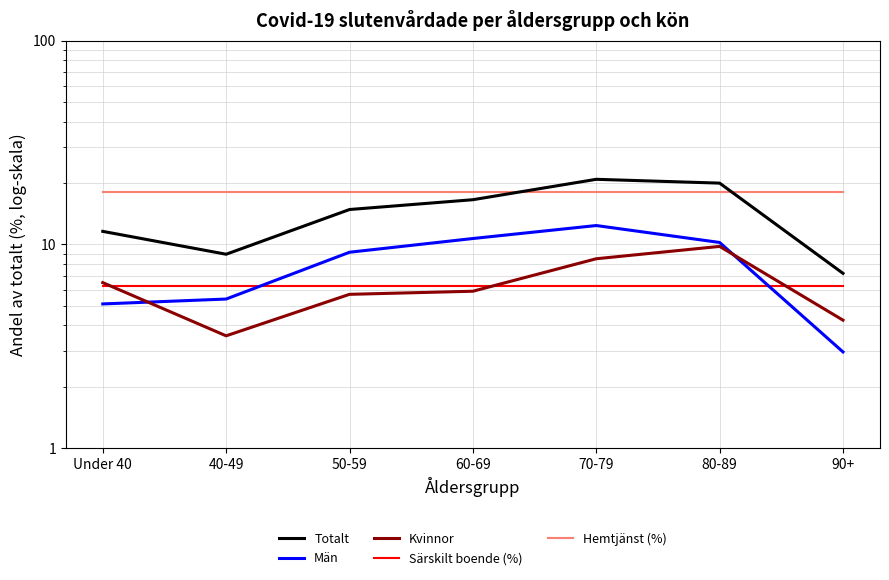

Is the value of Totalt at 90+ greater than the value of Hemtjänst (%) at 90+?

No